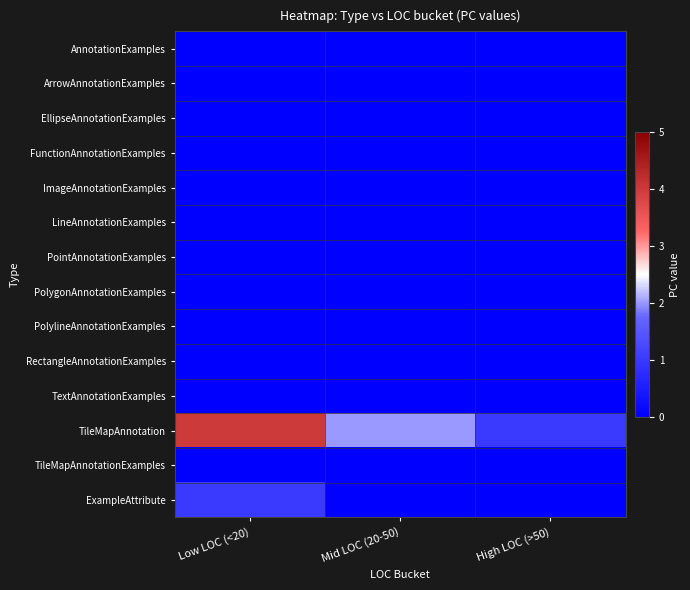

Reading left to right, extract all data points from this chart.

AnnotationExamples: Low LOC (<20)=0	Mid LOC (20-50)=0	High LOC (>50)=0
ArrowAnnotationExamples: Low LOC (<20)=0	Mid LOC (20-50)=0	High LOC (>50)=0
EllipseAnnotationExamples: Low LOC (<20)=0	Mid LOC (20-50)=0	High LOC (>50)=0
FunctionAnnotationExamples: Low LOC (<20)=0	Mid LOC (20-50)=0	High LOC (>50)=0
ImageAnnotationExamples: Low LOC (<20)=0	Mid LOC (20-50)=0	High LOC (>50)=0
LineAnnotationExamples: Low LOC (<20)=0	Mid LOC (20-50)=0	High LOC (>50)=0
PointAnnotationExamples: Low LOC (<20)=0	Mid LOC (20-50)=0	High LOC (>50)=0
PolygonAnnotationExamples: Low LOC (<20)=0	Mid LOC (20-50)=0	High LOC (>50)=0
PolylineAnnotationExamples: Low LOC (<20)=0	Mid LOC (20-50)=0	High LOC (>50)=0
RectangleAnnotationExamples: Low LOC (<20)=0	Mid LOC (20-50)=0	High LOC (>50)=0
TextAnnotationExamples: Low LOC (<20)=0	Mid LOC (20-50)=0	High LOC (>50)=0
TileMapAnnotation: Low LOC (<20)=4	Mid LOC (20-50)=2	High LOC (>50)=1
TileMapAnnotationExamples: Low LOC (<20)=0	Mid LOC (20-50)=0	High LOC (>50)=0
ExampleAttribute: Low LOC (<20)=1	Mid LOC (20-50)=0	High LOC (>50)=0